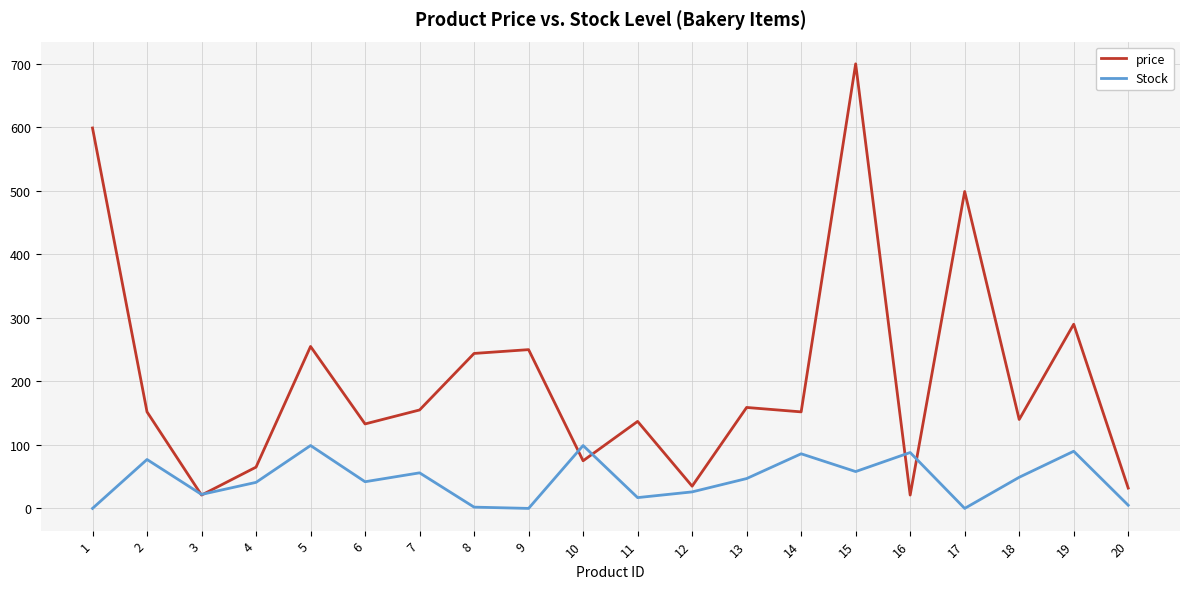

At which label is price closest to 360?

19